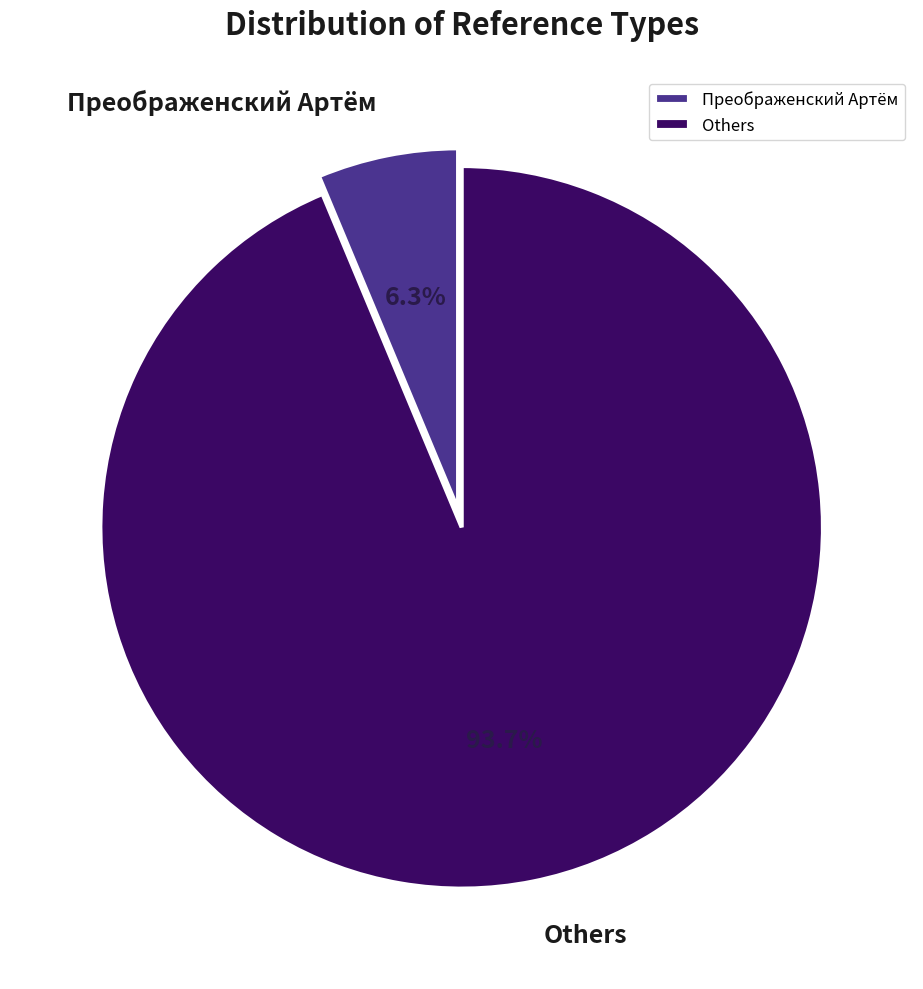

Combined, what portion of the pie is Преображенский Артём and Others?

100.0%